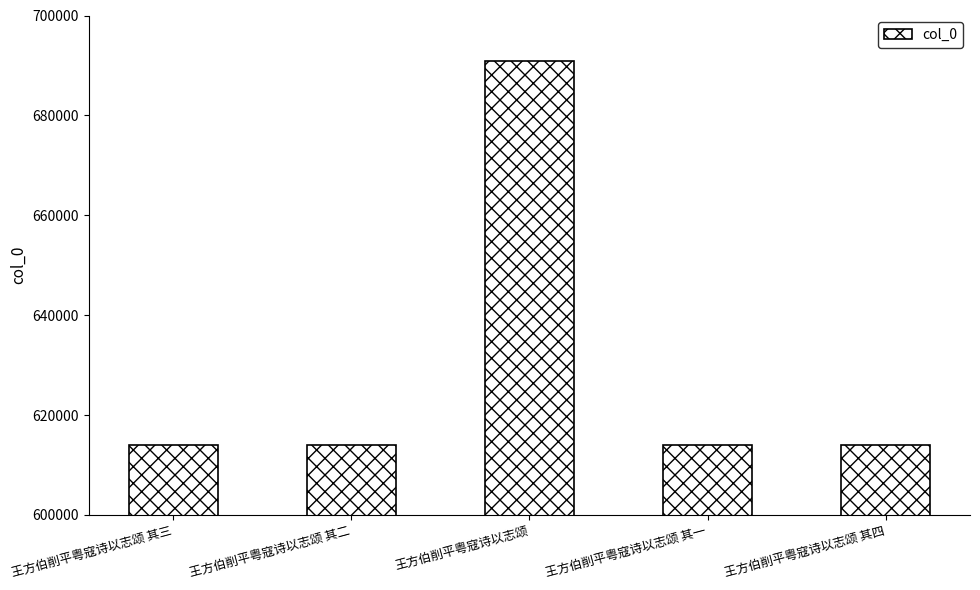

What is the minimum value shown in the chart?

614096